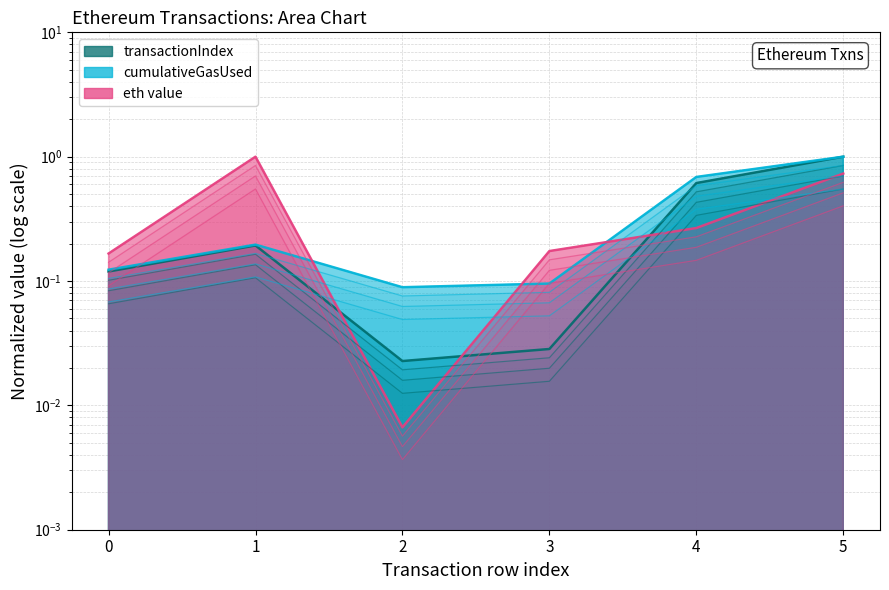

What is the sum of all cumulativeGasUsed values?

2.2